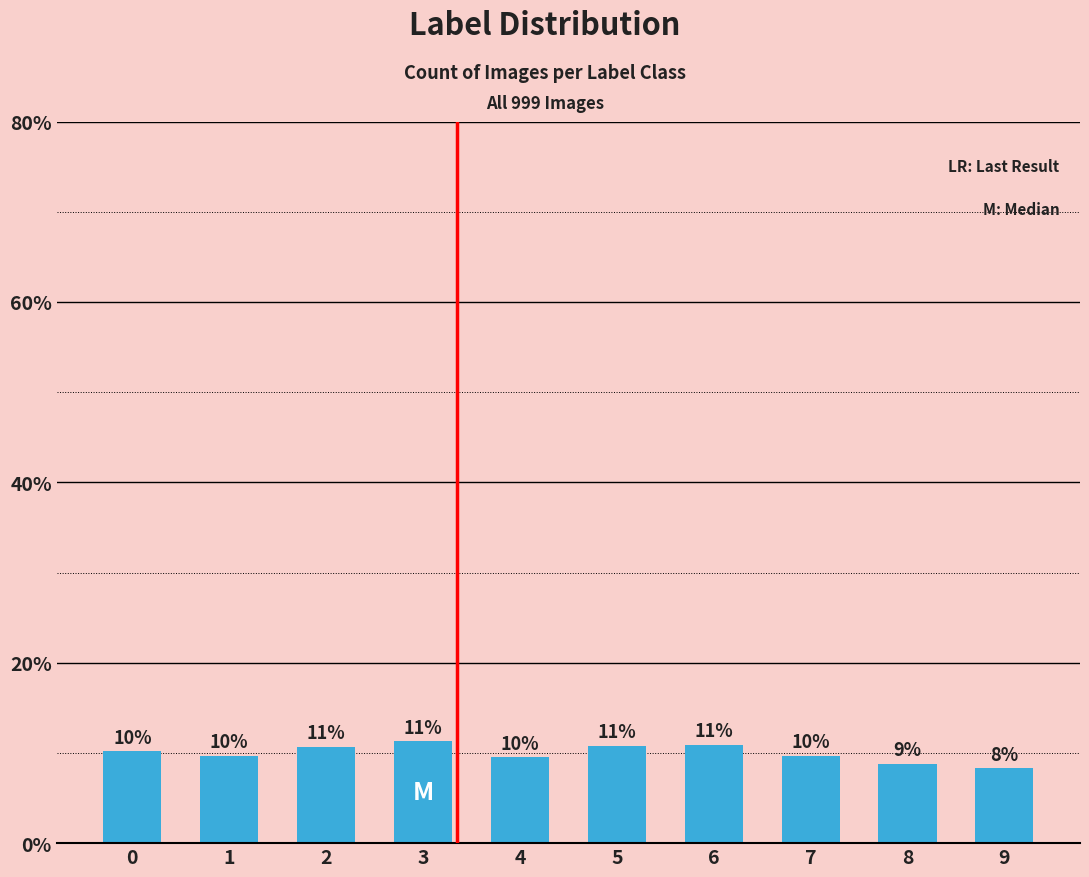

What is the average value?

10.0